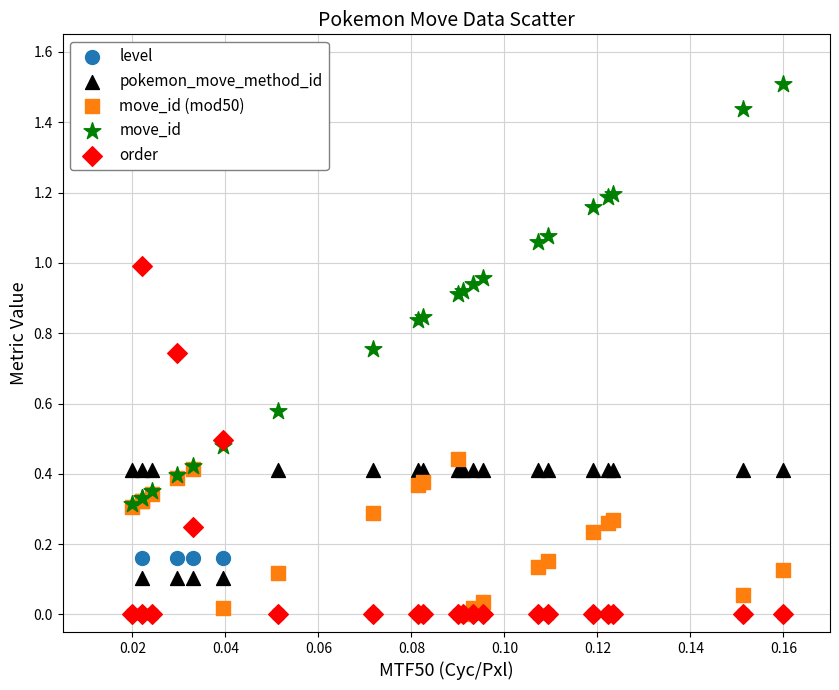

What are all the series names shown in the legend?

level, pokemon_move_method_id, move_id (mod50), move_id, order